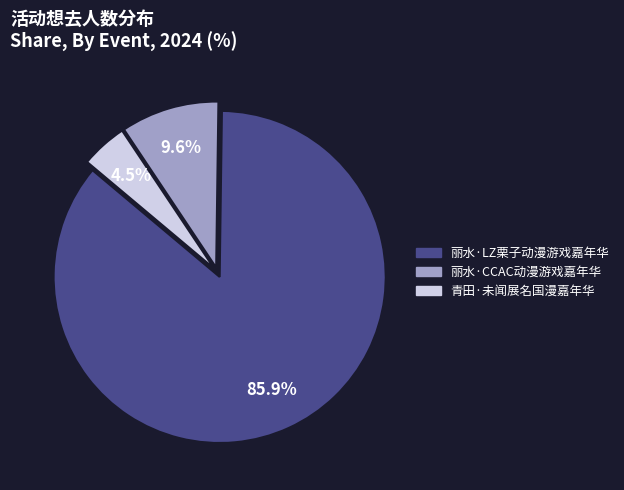

Which category has the biggest portion of the pie?

丽水·LZ栗子动漫游戏嘉年华